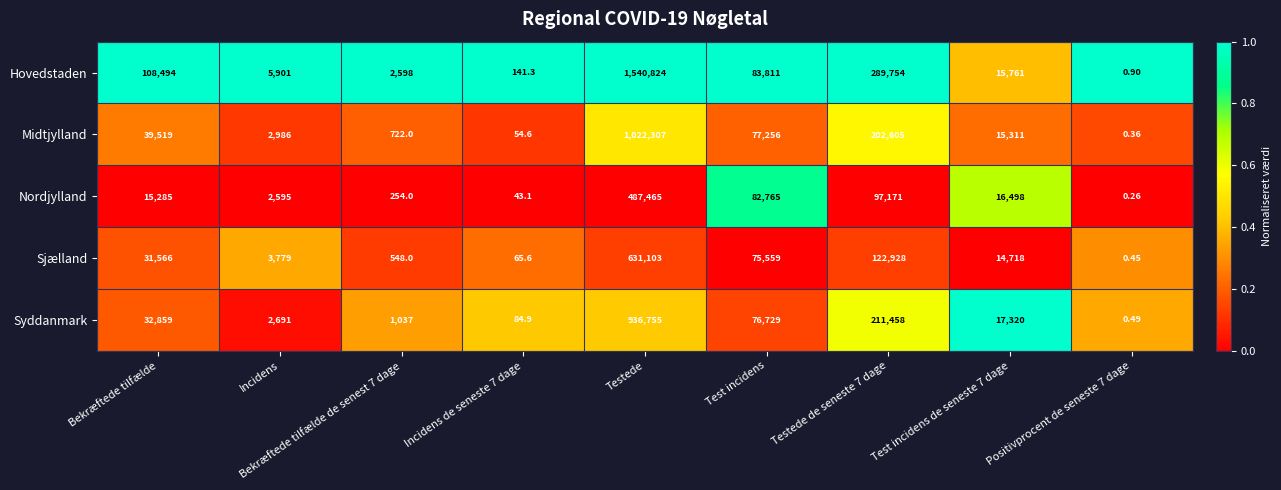

Rank the series at Positivprocent de seneste 7 dage from lowest to highest value.

Nordjylland, Midtjylland, Sjælland, Syddanmark, Hovedstaden